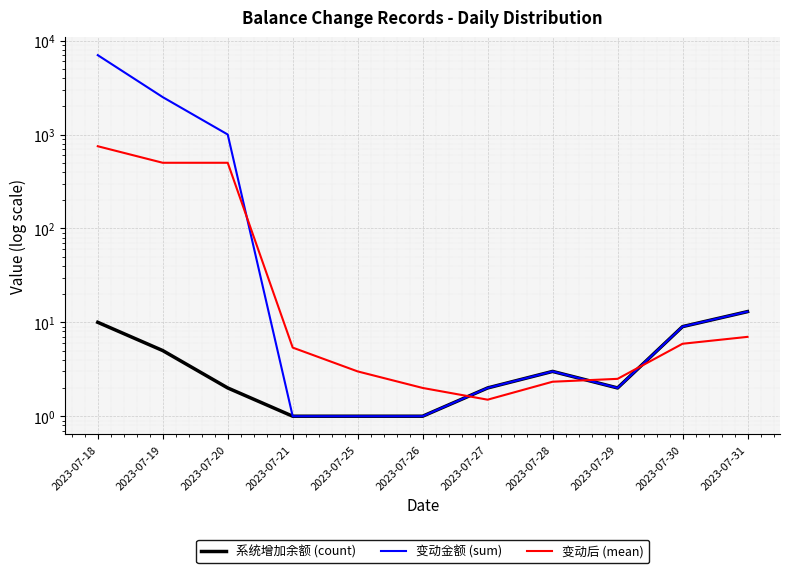

Reading left to right, list all the values displayed in this chart.

系统增加余额 (count): 10.0	5.0	2.0	1.0	1.0	1.0	2.0	3.0	2.0	9.0	13.0
变动金额 (sum): 7000.0	2500.0	1000.0	1.0	1.0	1.0	2.0	3.0	2.0	9.0	13.0
变动后 (mean): 750.0	500.0	500.0	5.4	3.0	2.0	1.5	2.3	2.5	5.9	7.0